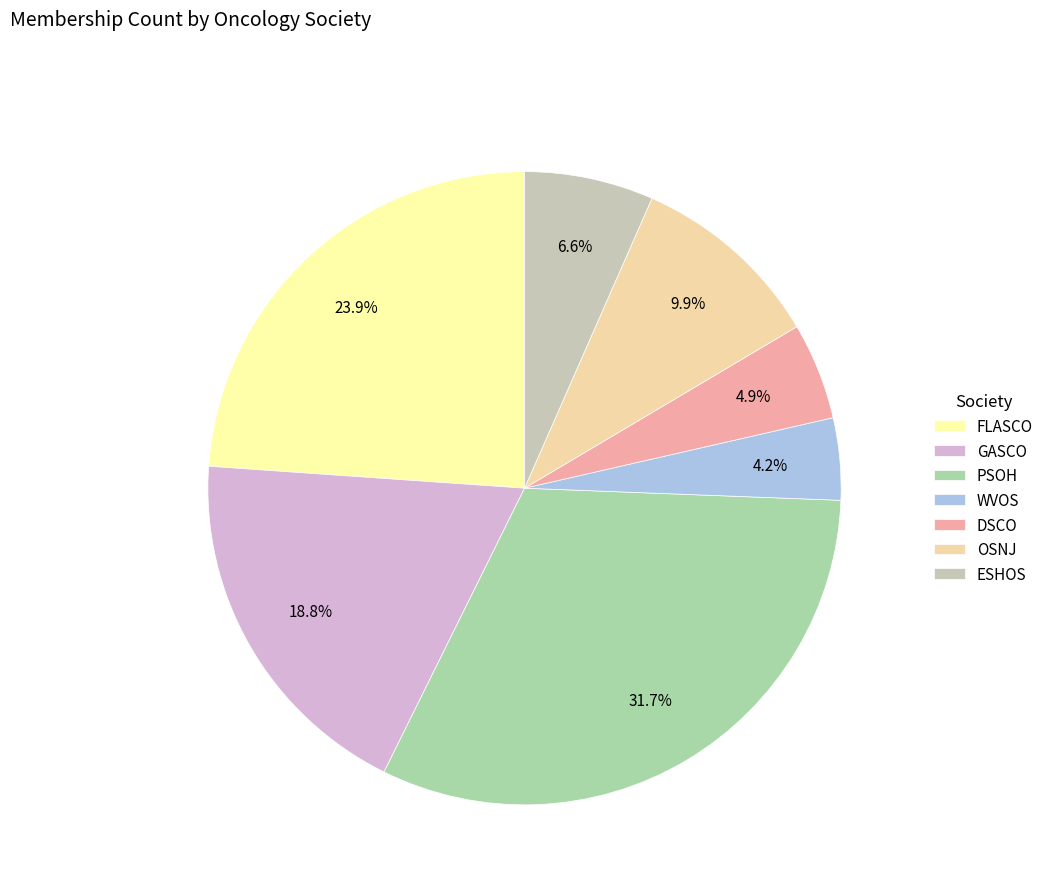

The FLASCO slice represents 24% of the pie. True or false?

True